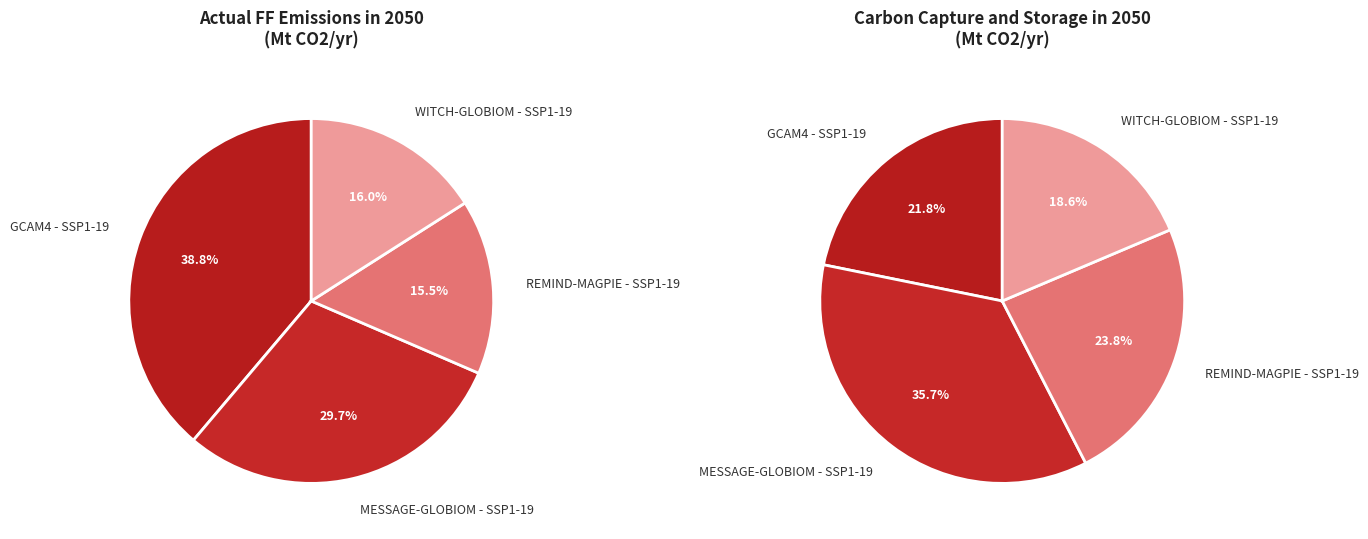

What portion of the pie excludes 2?

84.5%